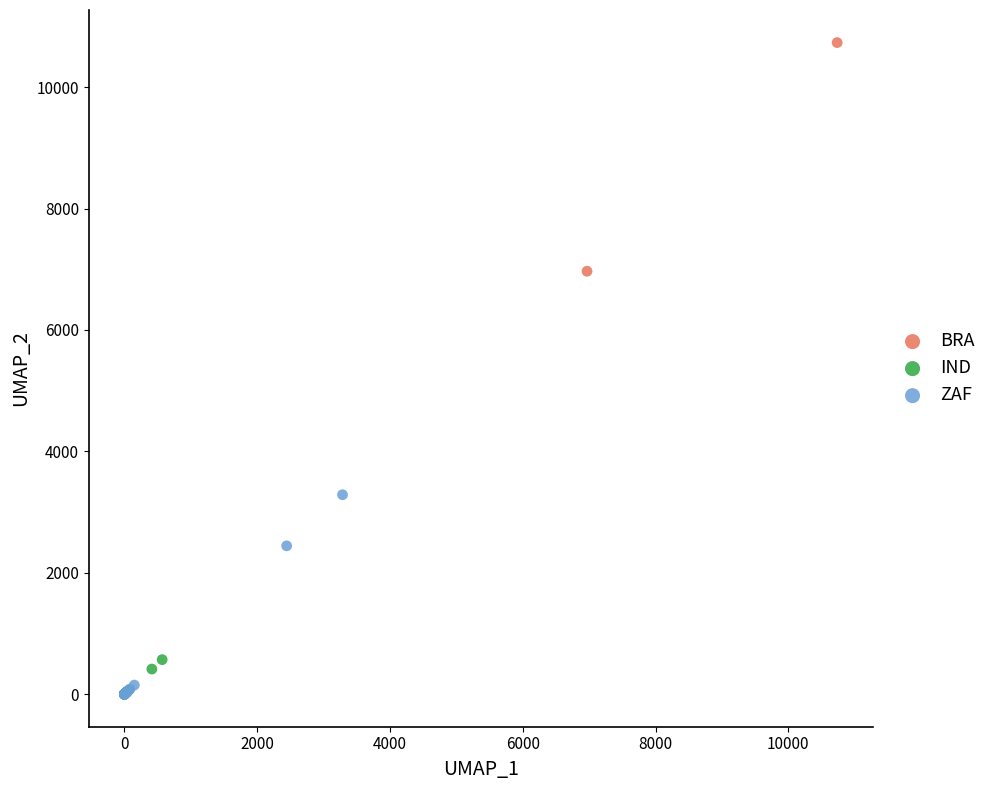

What are all the series names shown in the legend?

BRA, IND, ZAF